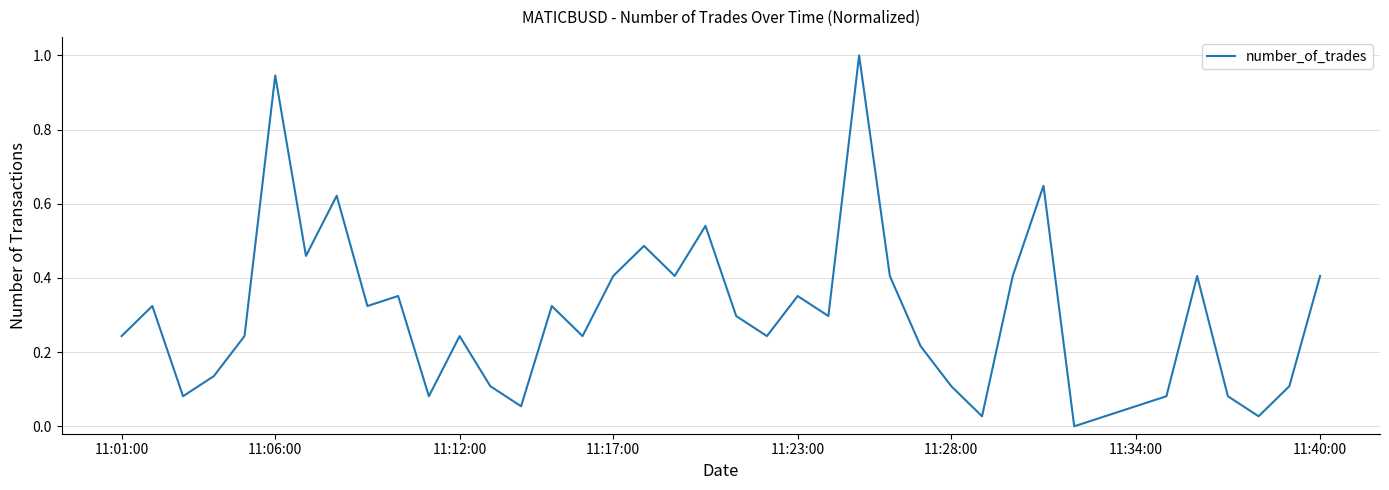

What is the maximum value shown in the chart?

1.0